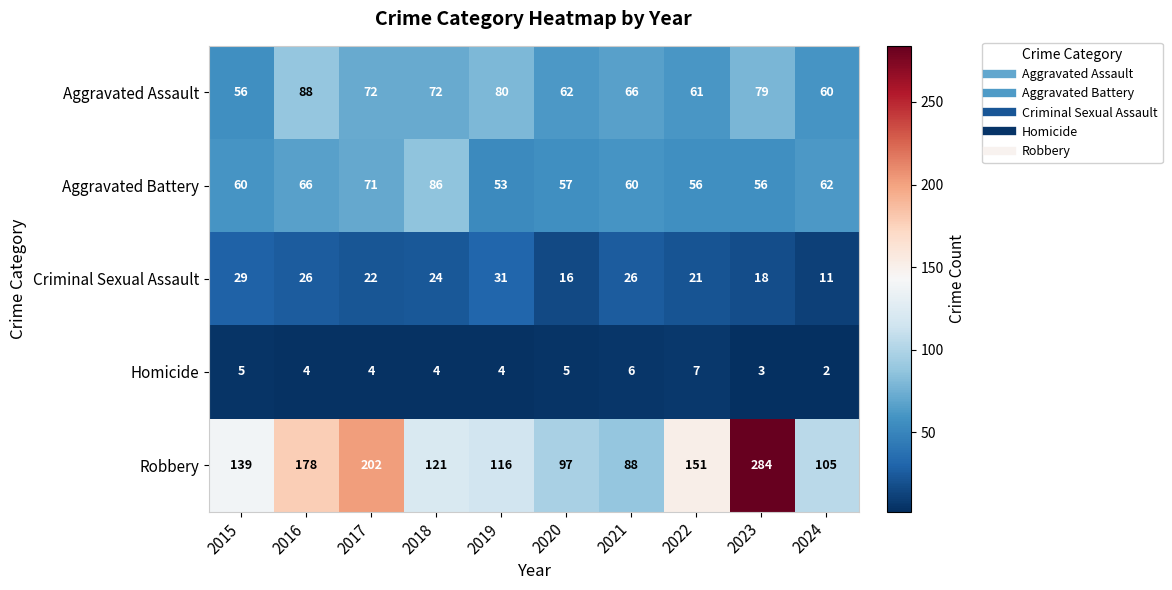

At which category is the sum across all series the highest?

2023